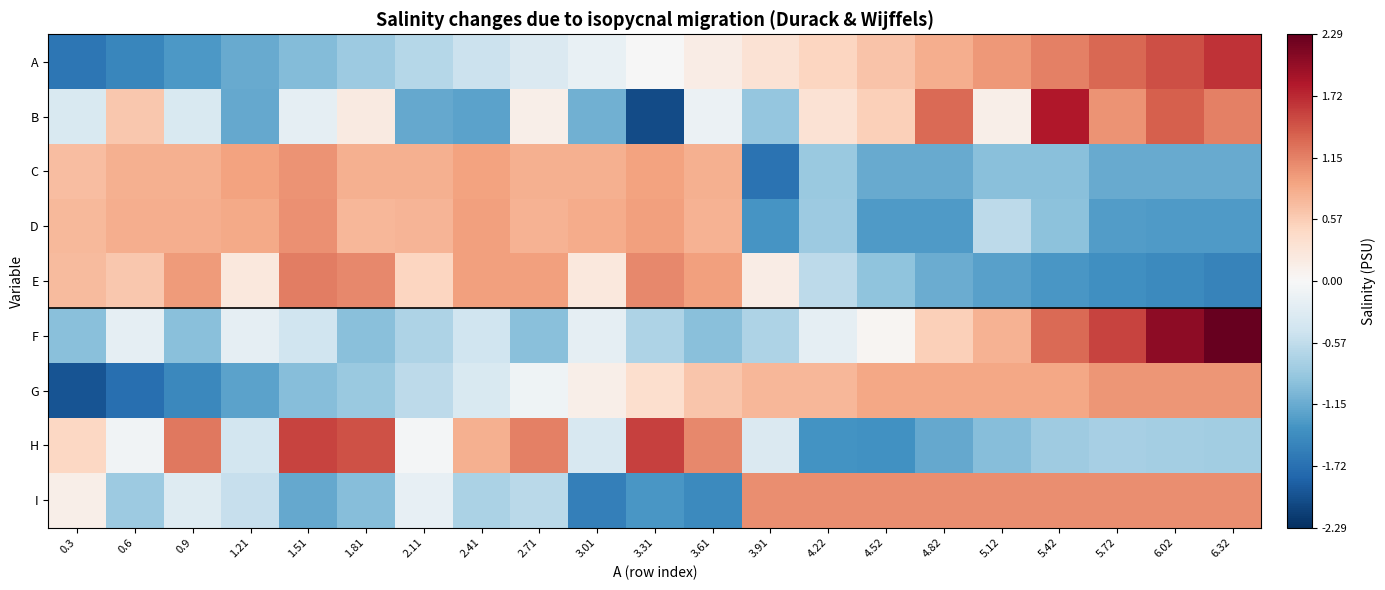

Reading right to left, extract all data points from this chart.

A: 6.32=1.6	6.02=1.5	5.72=1.3	5.42=1.2	5.12=1.0	4.82=0.8	4.52=0.7	4.22=0.5	3.91=0.3	3.61=0.2	3.31=-0.0	3.01=-0.2	2.71=-0.3	2.41=-0.5	2.11=-0.7	1.81=-0.8	1.51=-1.0	1.21=-1.2	0.9=-1.3	0.6=-1.5	0.3=-1.7
B: 6.32=1.2	6.02=1.4	5.72=1.0	5.42=1.8	5.12=0.1	4.82=1.3	4.52=0.5	4.22=0.3	3.91=-0.9	3.61=-0.1	3.31=-2.1	3.01=-1.1	2.71=0.1	2.41=-1.2	2.11=-1.2	1.81=0.2	1.51=-0.2	1.21=-1.2	0.9=-0.3	0.6=0.6	0.3=-0.3
C: 6.32=-1.2	6.02=-1.2	5.72=-1.2	5.42=-1.0	5.12=-1.0	4.82=-1.2	4.52=-1.2	4.22=-0.9	3.91=-1.7	3.61=0.8	3.31=0.9	3.01=0.8	2.71=0.8	2.41=0.9	2.11=0.8	1.81=0.8	1.51=1.0	1.21=0.9	0.9=0.8	0.6=0.8	0.3=0.7
D: 6.32=-1.3	6.02=-1.3	5.72=-1.3	5.42=-0.9	5.12=-0.6	4.82=-1.3	4.52=-1.3	4.22=-0.8	3.91=-1.3	3.61=0.8	3.31=0.9	3.01=0.9	2.71=0.8	2.41=0.9	2.11=0.8	1.81=0.8	1.51=1.0	1.21=0.9	0.9=0.8	0.6=0.8	0.3=0.7
E: 6.32=-1.5	6.02=-1.5	5.72=-1.4	5.42=-1.3	5.12=-1.3	4.82=-1.1	4.52=-0.9	4.22=-0.6	3.91=0.2	3.61=0.9	3.31=1.1	3.01=0.2	2.71=0.9	2.41=0.9	2.11=0.5	1.81=1.1	1.51=1.2	1.21=0.2	0.9=1.0	0.6=0.6	0.3=0.7
F: 6.32=2.3	6.02=2.0	5.72=1.5	5.42=1.3	5.12=0.8	4.82=0.5	4.52=0.0	4.22=-0.2	3.91=-0.7	3.61=-1.0	3.31=-0.7	3.01=-0.2	2.71=-1.0	2.41=-0.5	2.11=-0.7	1.81=-1.0	1.51=-0.5	1.21=-0.2	0.9=-1.0	0.6=-0.2	0.3=-1.0
G: 6.32=1.0	6.02=1.0	5.72=1.0	5.42=0.9	5.12=0.9	4.82=0.9	4.52=0.9	4.22=0.8	3.91=0.8	3.61=0.6	3.31=0.4	3.01=0.1	2.71=-0.1	2.41=-0.4	2.11=-0.6	1.81=-0.9	1.51=-1.0	1.21=-1.2	0.9=-1.5	0.6=-1.7	0.3=-2.0
H: 6.32=-0.8	6.02=-0.8	5.72=-0.8	5.42=-0.8	5.12=-1.0	4.82=-1.2	4.52=-1.4	4.22=-1.4	3.91=-0.3	3.61=1.1	3.31=1.6	3.01=-0.4	2.71=1.2	2.41=0.8	2.11=-0.1	1.81=1.5	1.51=1.6	1.21=-0.4	0.9=1.2	0.6=-0.1	0.3=0.5
I: 6.32=1.1	6.02=1.1	5.72=1.1	5.42=1.1	5.12=1.1	4.82=1.1	4.52=1.1	4.22=1.1	3.91=1.1	3.61=-1.5	3.31=-1.3	3.01=-1.6	2.71=-0.6	2.41=-0.7	2.11=-0.2	1.81=-1.0	1.51=-1.2	1.21=-0.5	0.9=-0.3	0.6=-0.8	0.3=0.1